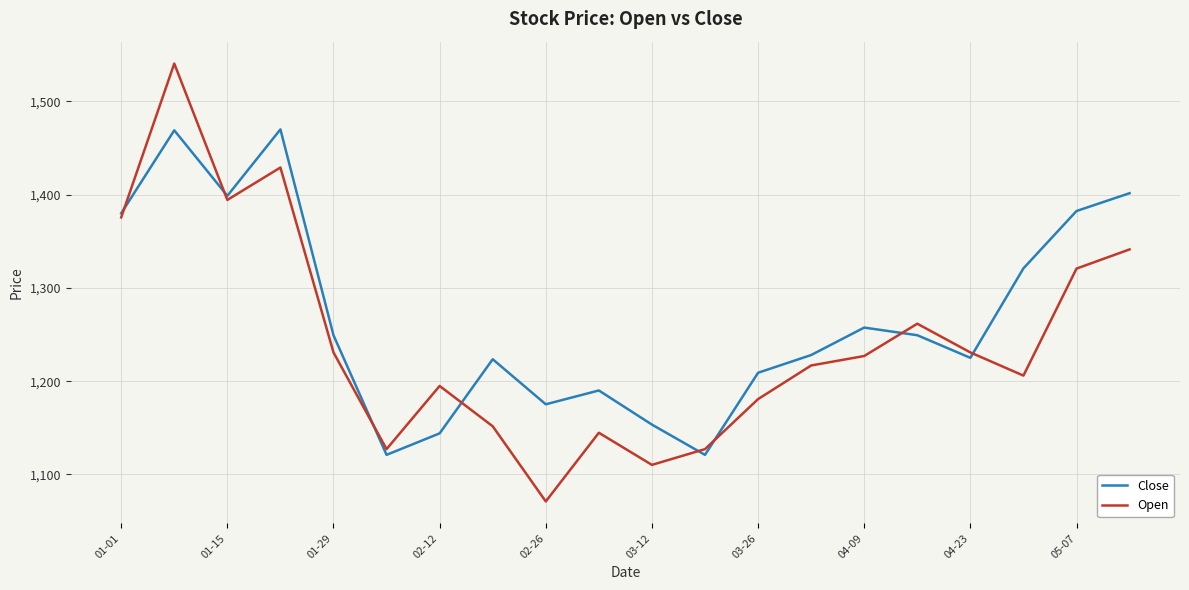

What is the greatest value displayed?

1540.6